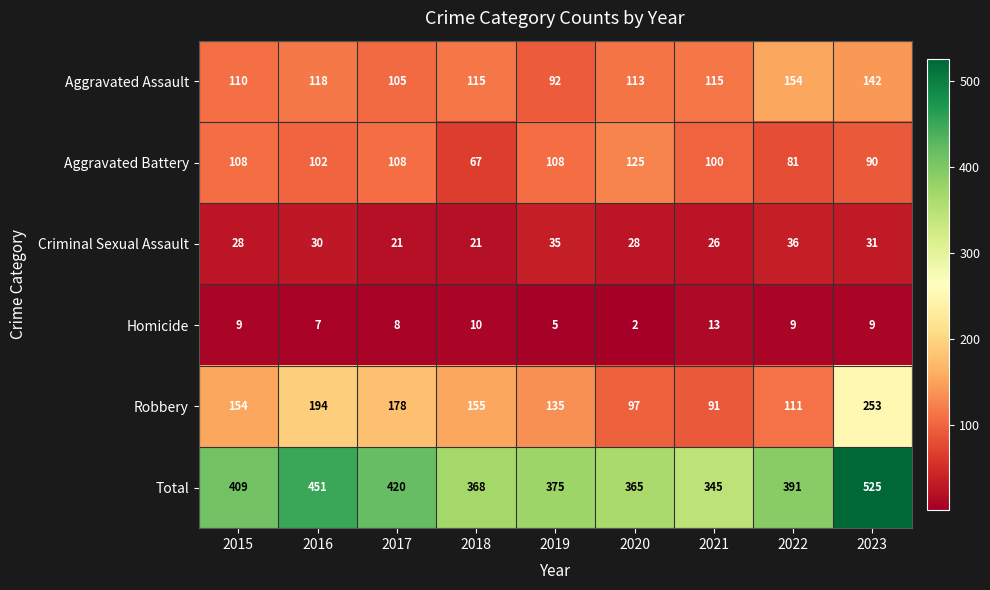

What is the greatest value displayed?

525